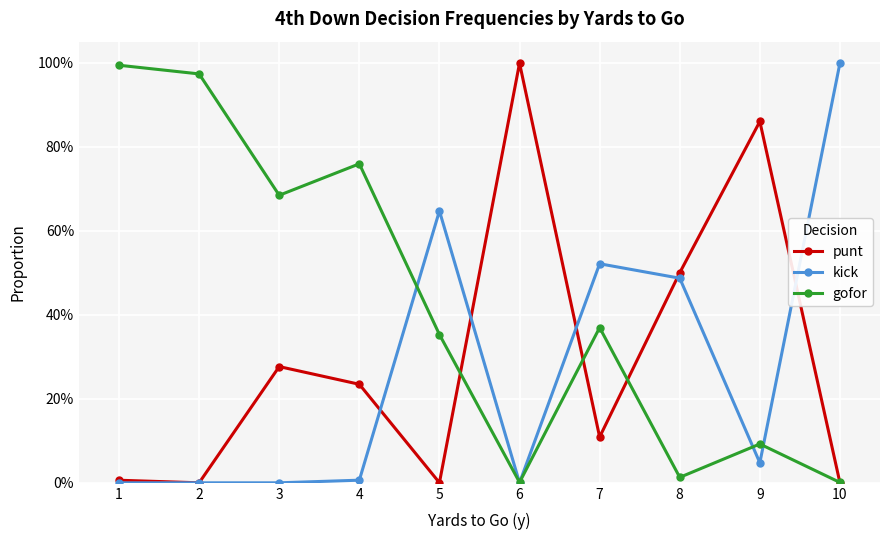

Reading left to right, what are all the values shown in this chart?

punt: 0.0	0.0	0.3	0.2	0.0	1.0	0.1	0.5	0.9	0.0
kick: 0.0	0.0	0.0	0.0	0.6	0.0	0.5	0.5	0.0	1.0
gofor: 1.0	1.0	0.7	0.8	0.4	0.0	0.4	0.0	0.1	0.0